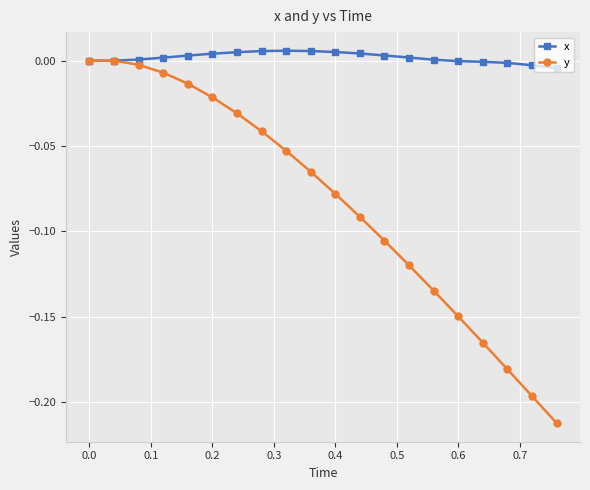

Which series has the largest total across all categories?

x